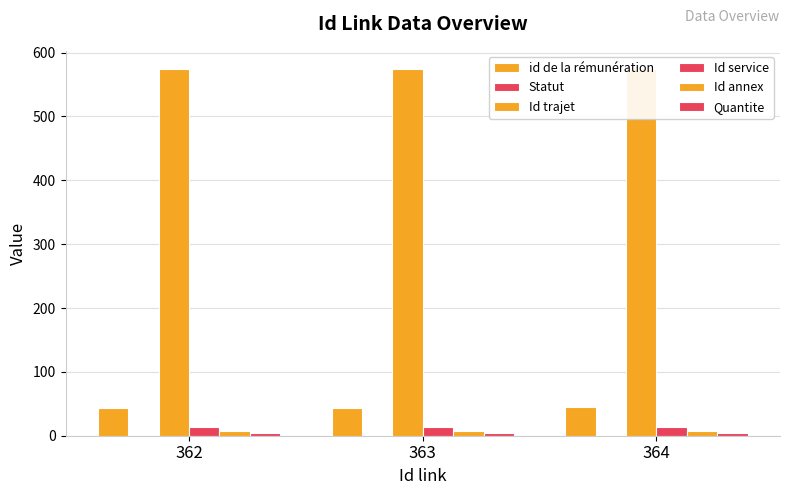

What is the value of the Quantite bar at the 2nd from the left?

4